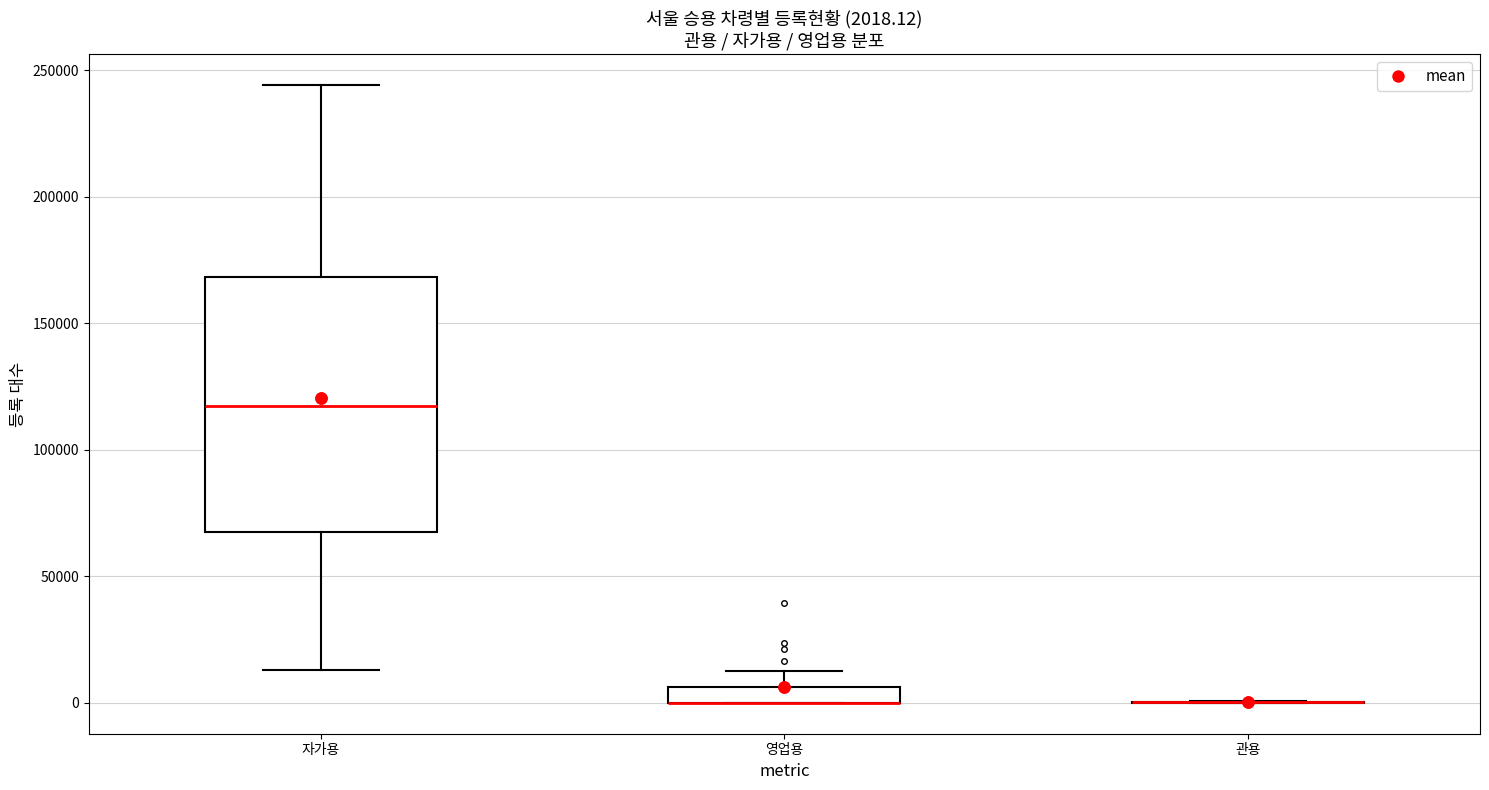

Which box is the tallest, from its lower edge to its upper edge?

자가용